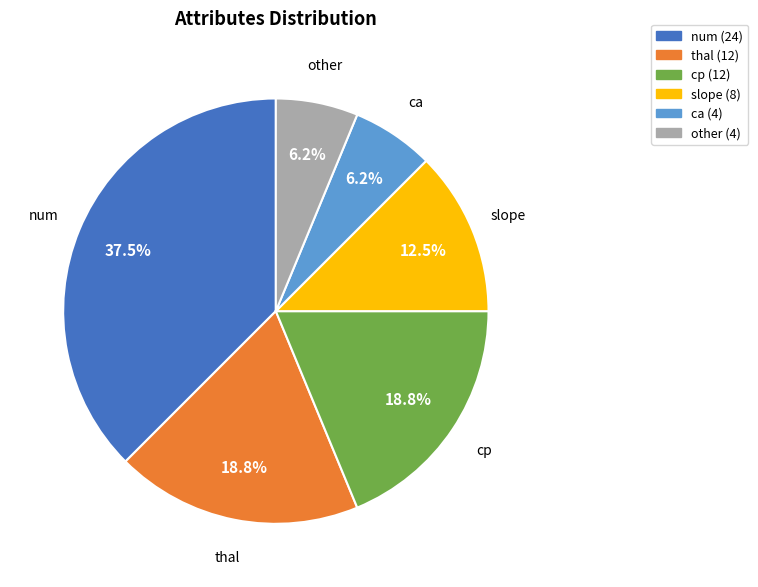

How many slices are in this pie chart?

6